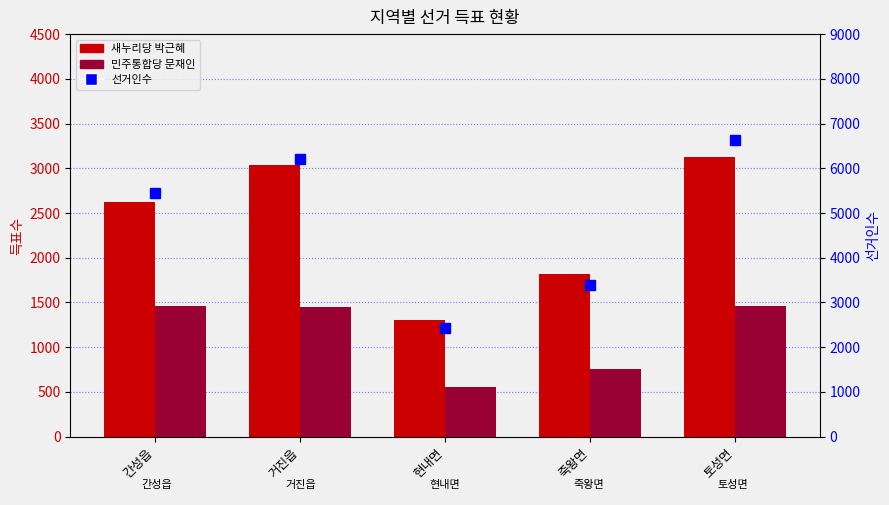

What is the label of the 5th bar from the left?

토성면